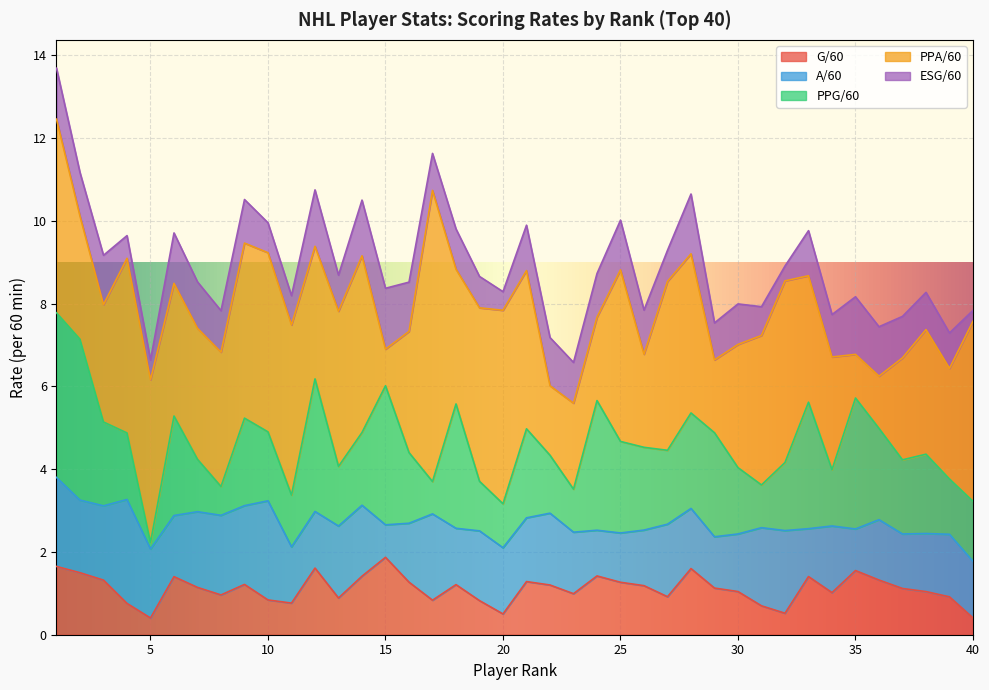

At which label does A/60 reach its minimum?

15